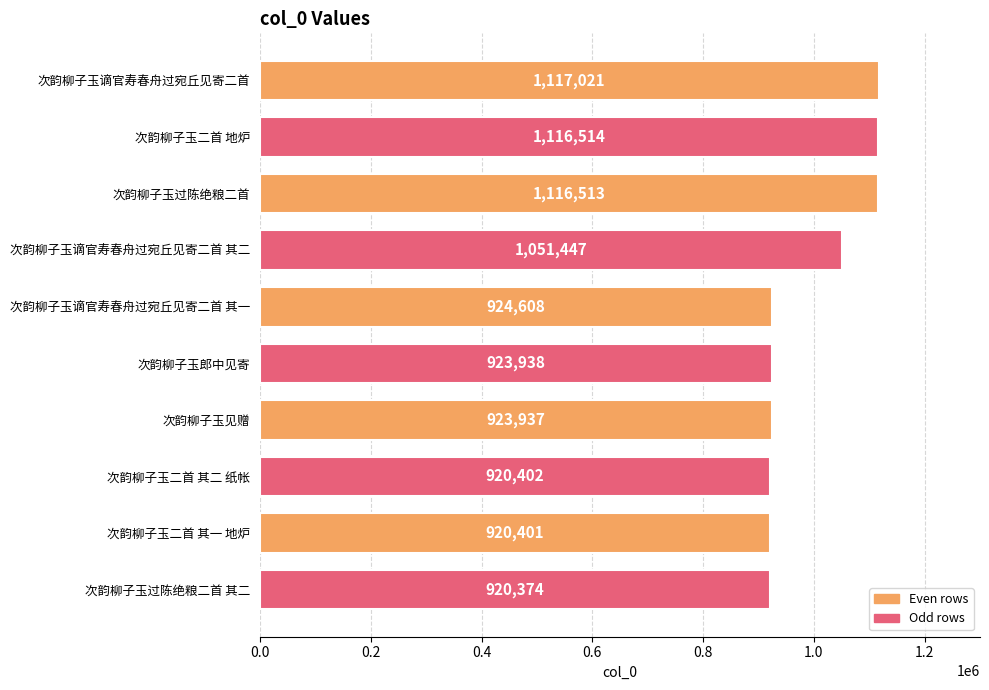

What is the label of the 10th bar from the bottom?

次韵柳子玉谪官寿春舟过宛丘见寄二首